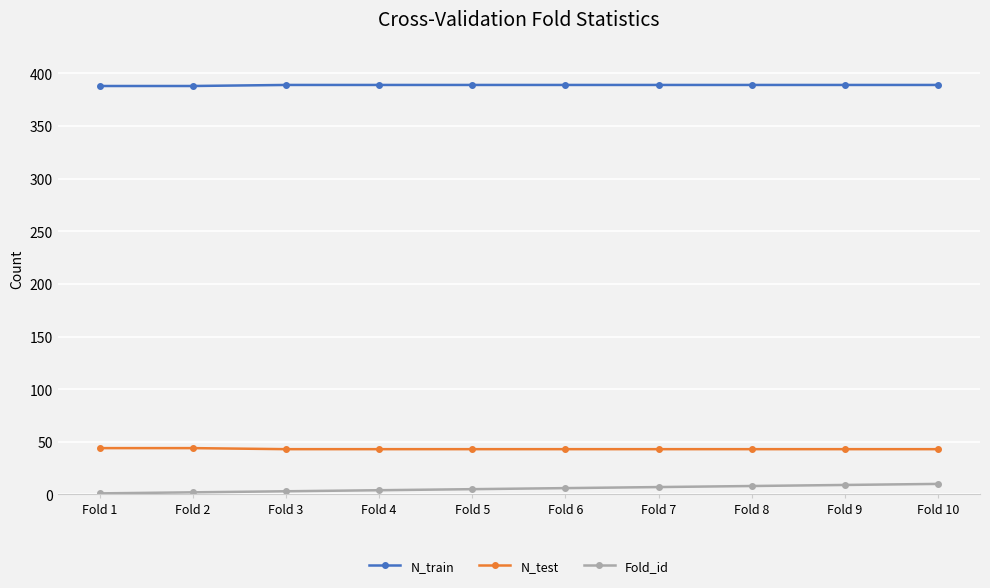

True or false: Fold_id and N_train intersect in this chart.

False